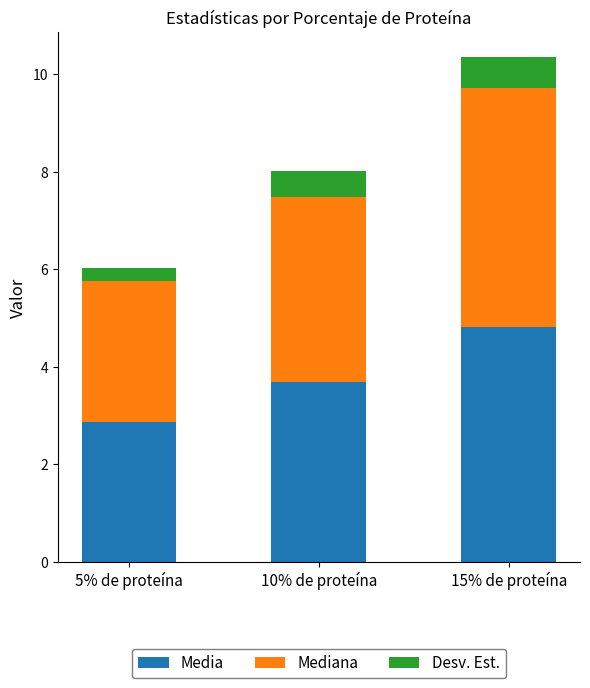

What is the total value across all series at 5% de proteína?

6.0